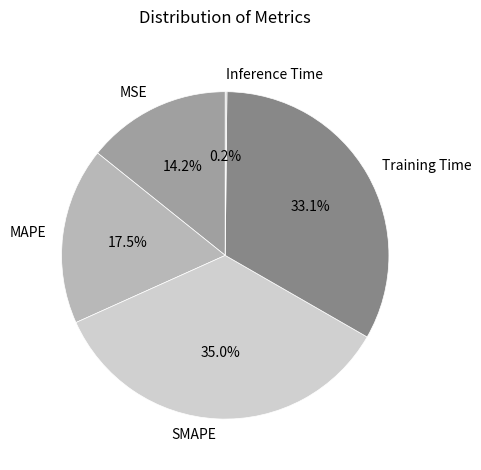

Is there any slice that represents more than half of the pie?

No